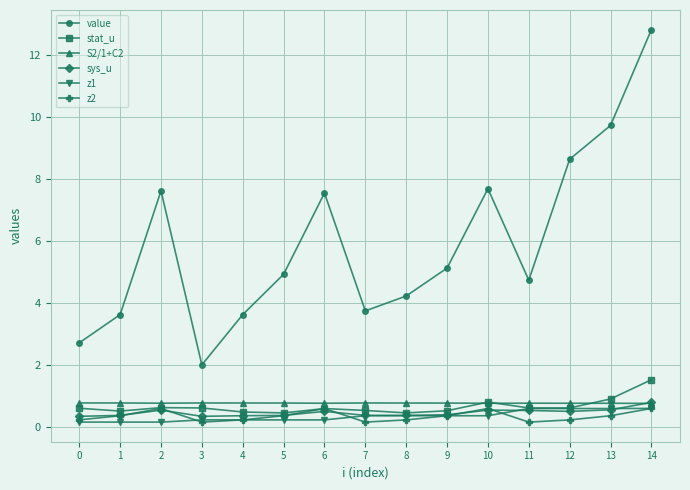

How many lines are shown in the chart?

6